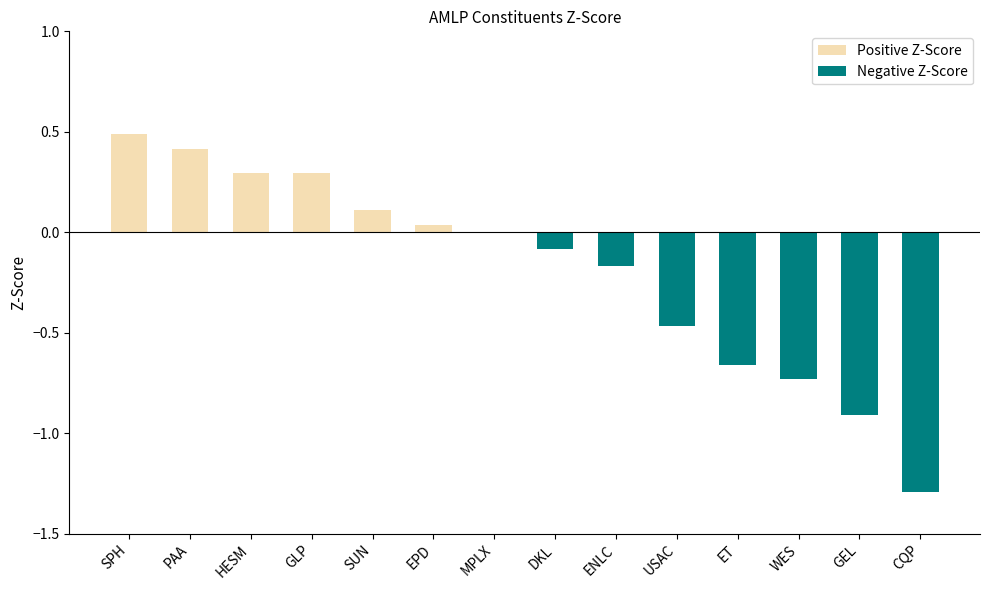

What is the maximum value shown in the chart?

0.5